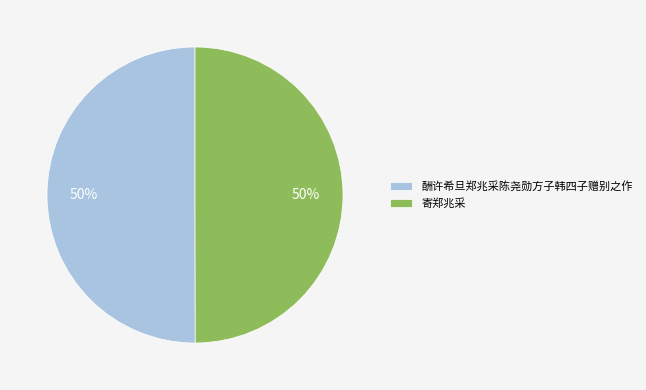

Is it true that 寄郑兆采 is 40% of the pie?

False